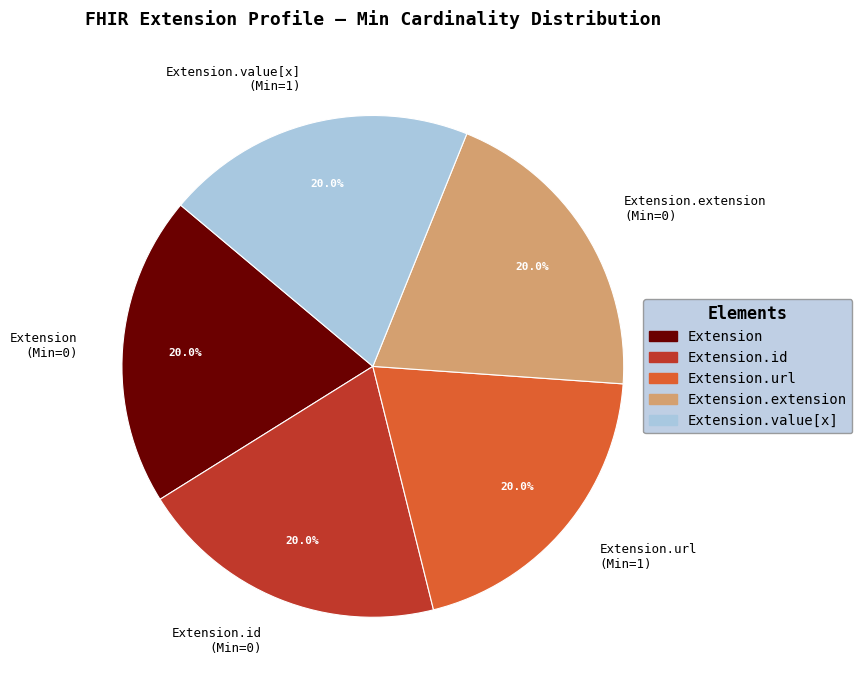

Is Extension.id (Min=0) the majority of the pie?

No